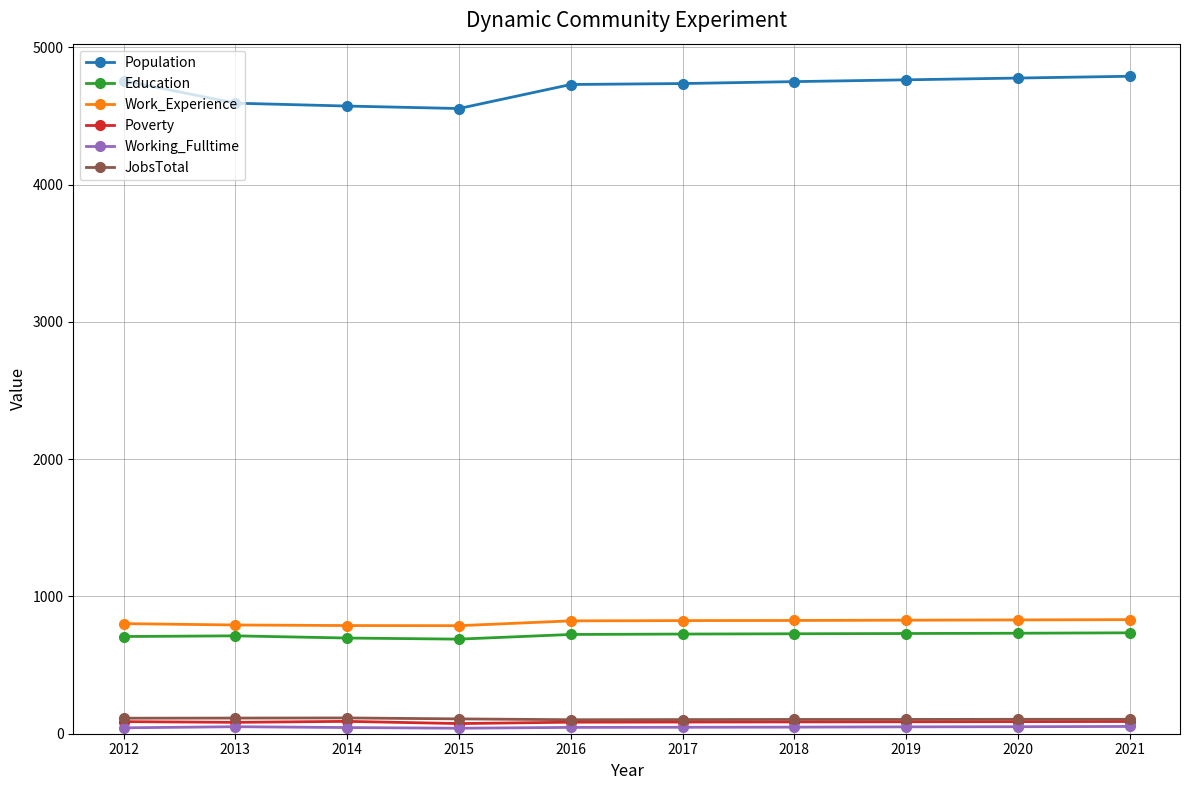

In Poverty, how many points are higher than both neighbors (excluding endpoints)?

1